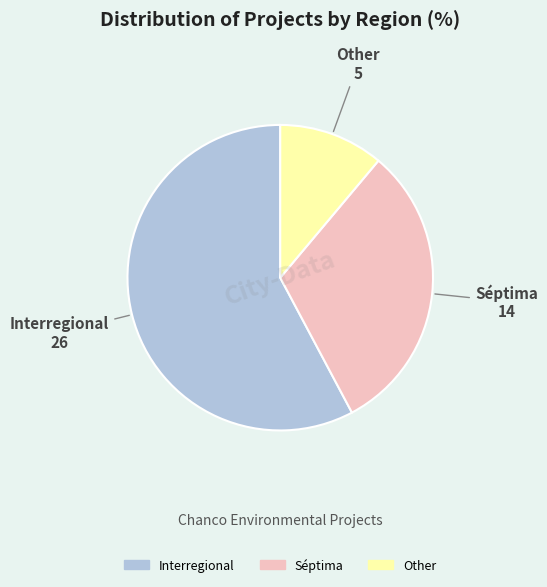

Which category has the biggest portion of the pie?

Interregional